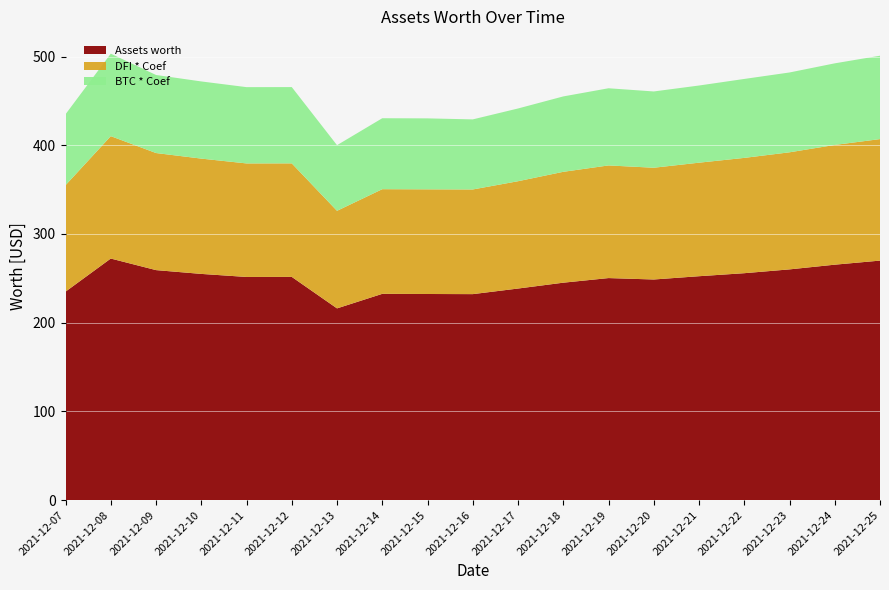

Reading left to right, extract all data points from this chart.

Assets worth: 235.0	272.3	259.3	255.0	251.6	251.6	216.1	232.5	232.3	232.2	238.5	245.1	250.3	248.7	252.4	255.8	260.1	265.4	270.0
DFI * Coef: 120.0	138.0	132.0	130.0	128.0	128.0	110.0	118.0	118.0	118.0	121.0	125.0	127.0	126.0	128.0	130.0	132.0	135.0	137.0
BTC * Coef: 80.0	93.0	88.0	87.0	86.0	86.0	74.0	80.0	80.0	79.0	82.0	85.0	87.0	86.0	87.0	89.0	90.0	92.0	94.0